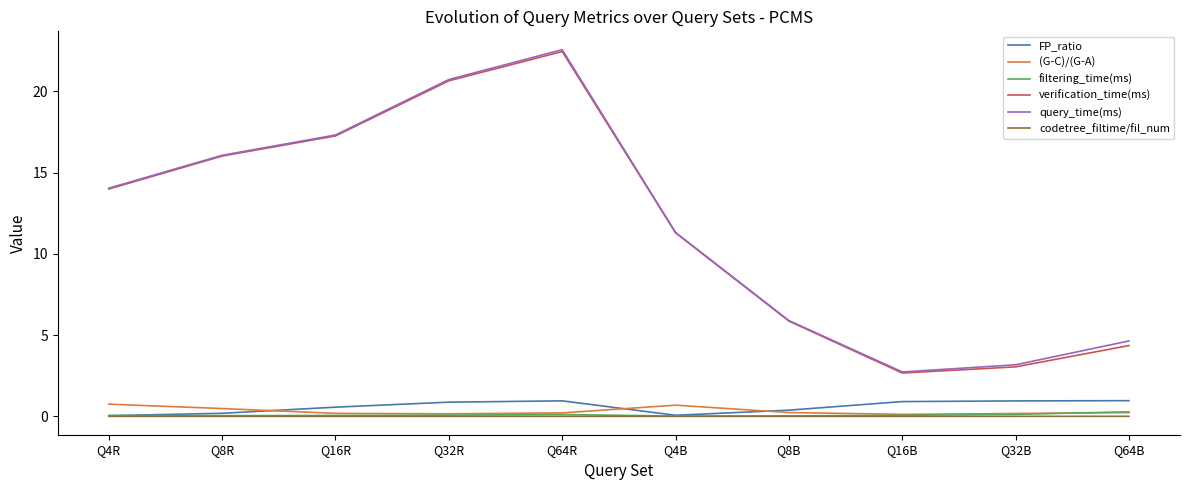

What is the greatest value displayed?

22.6